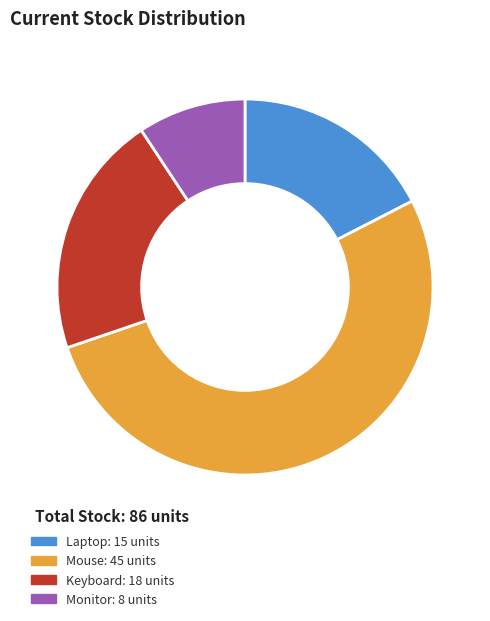

Is there any slice that represents more than half of the pie?

Yes